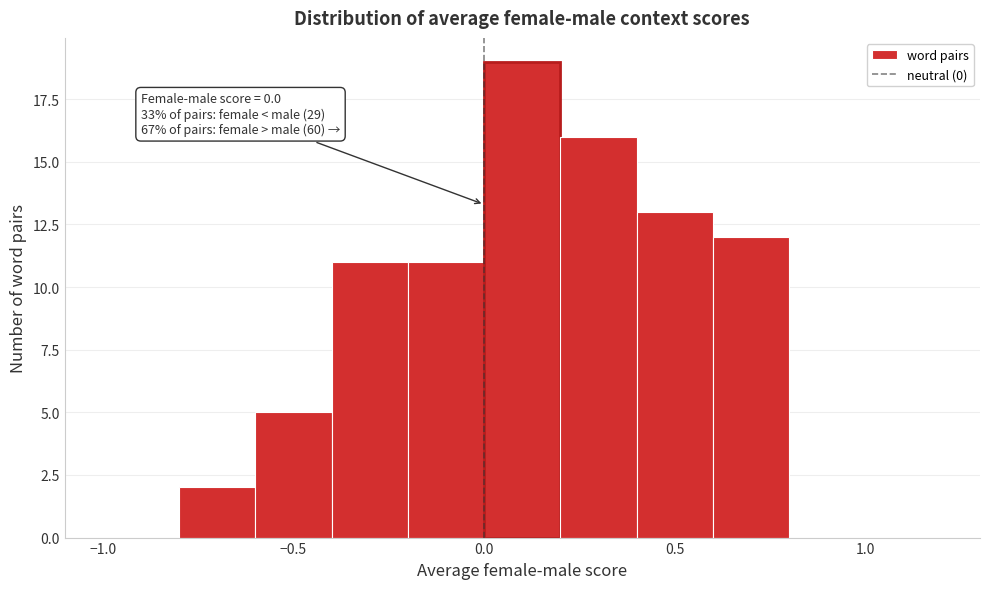

Which range on the x-axis has the tallest bar?

0.0 to 0.2